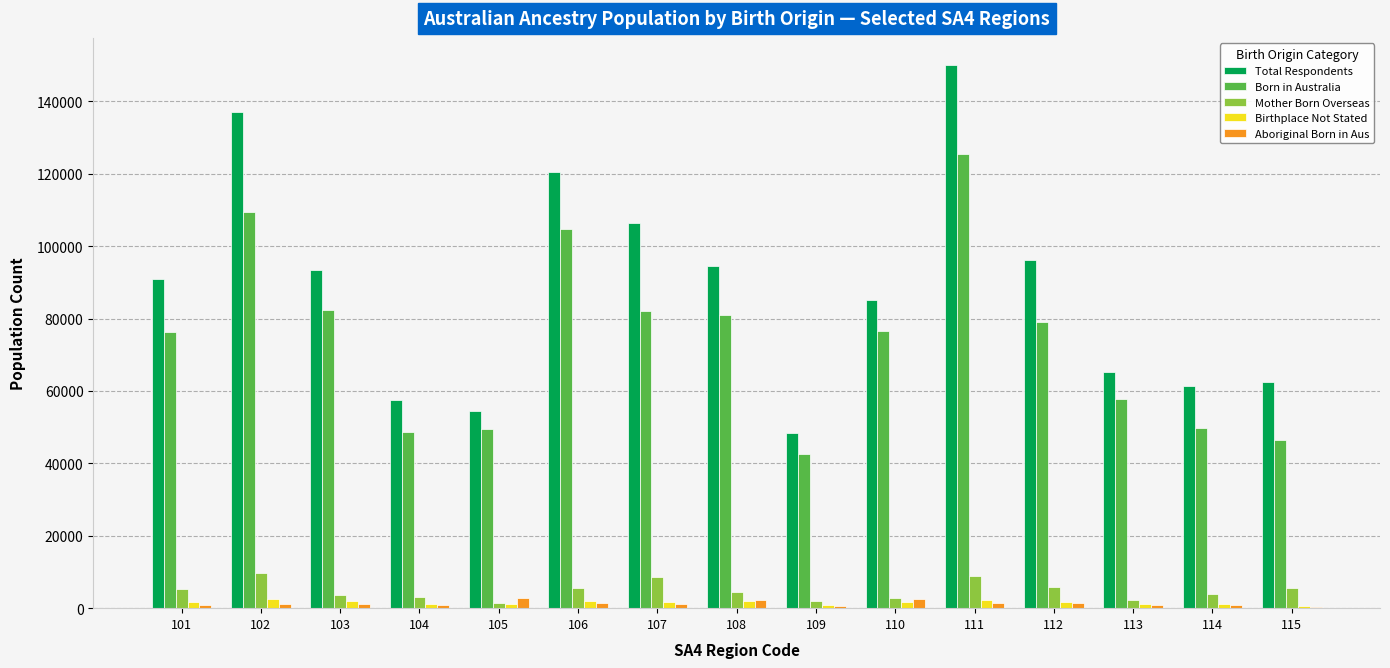

At which category is the sum across all series the highest?

111